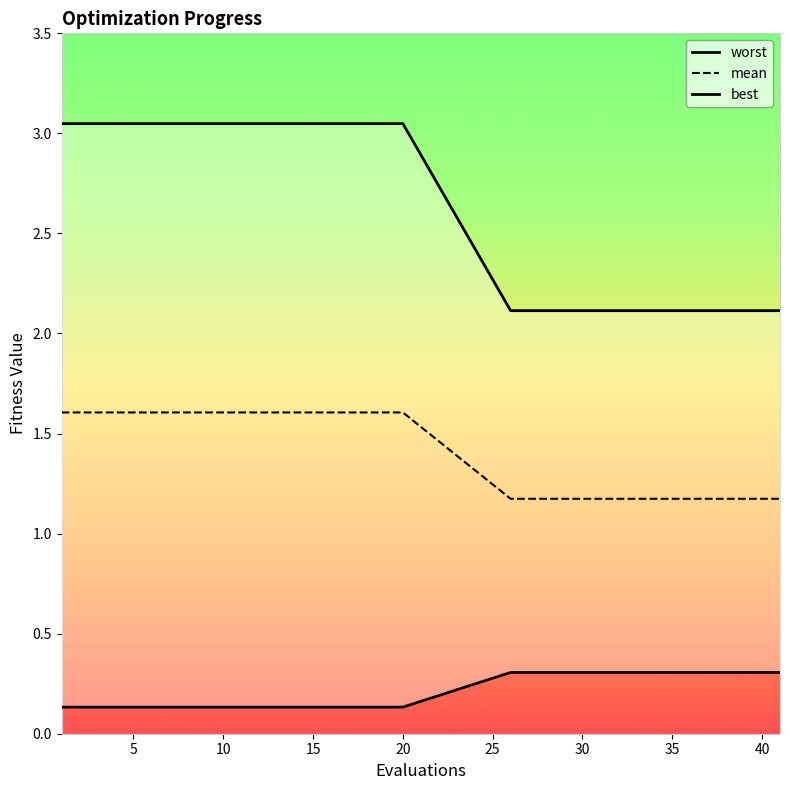

The value of mean at 5 is 2.7. True or false?

False